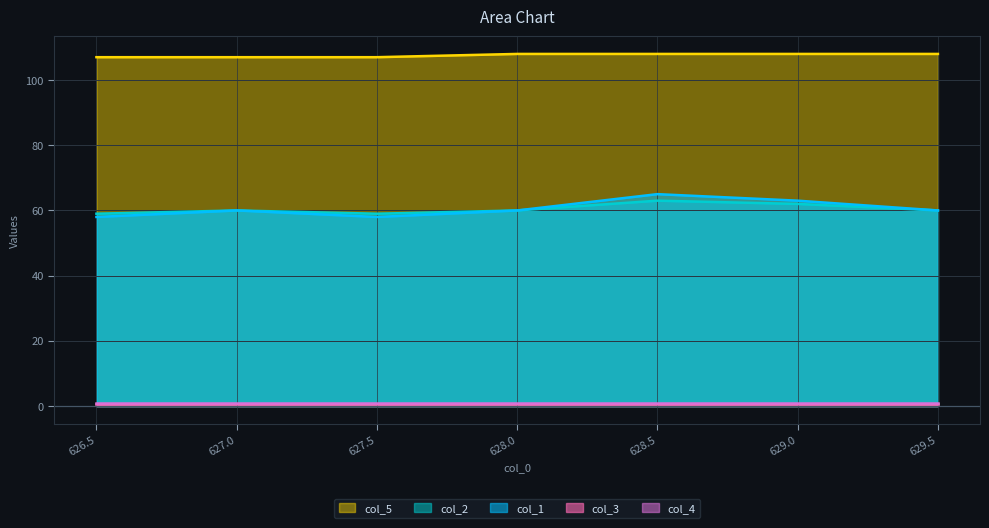

What is the difference between the maximum and second lowest values in the col_2 series?

4.0